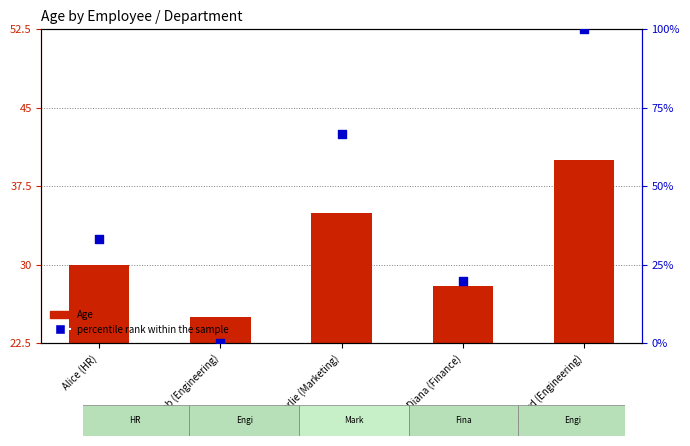

At how many categories does at least one series exceed 12?

5